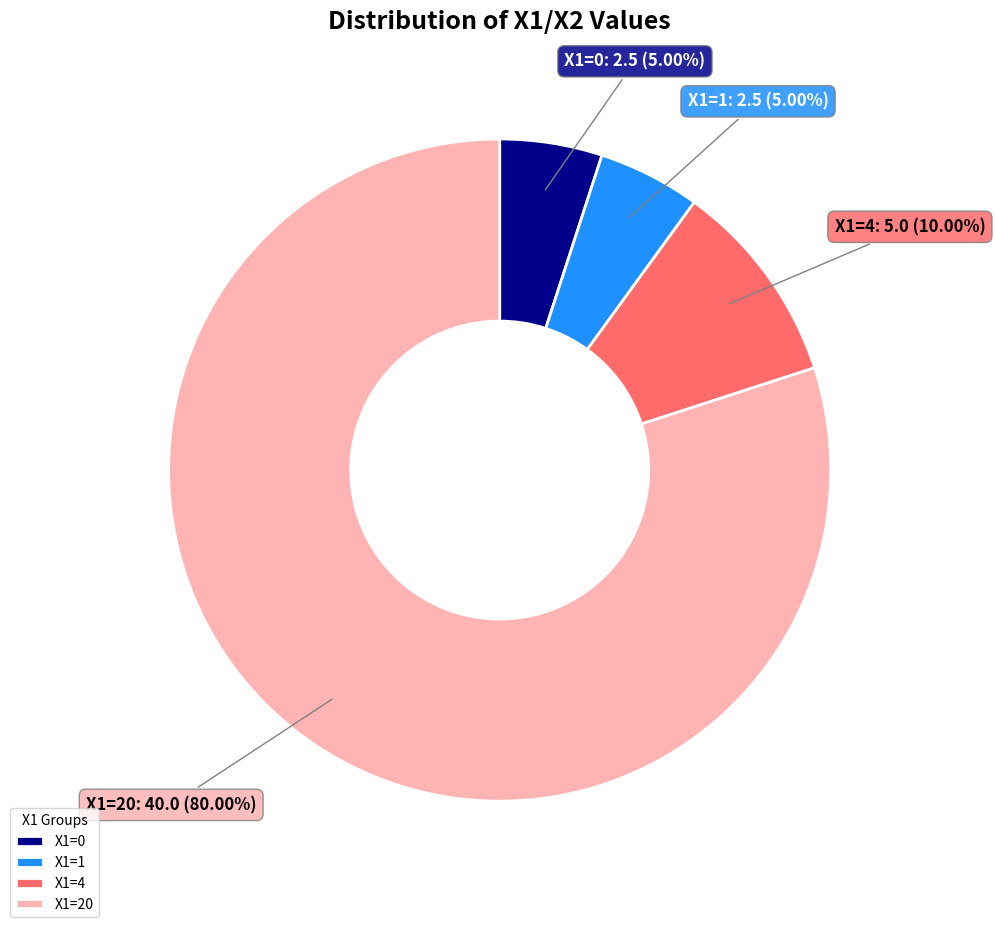

Count the number of slices in the pie.

4